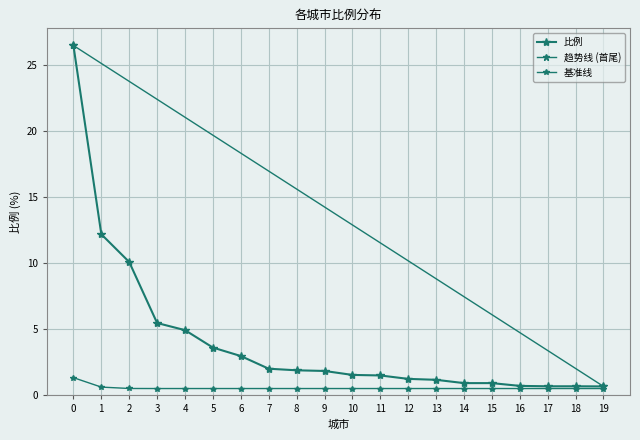

How many values are below 1?

6